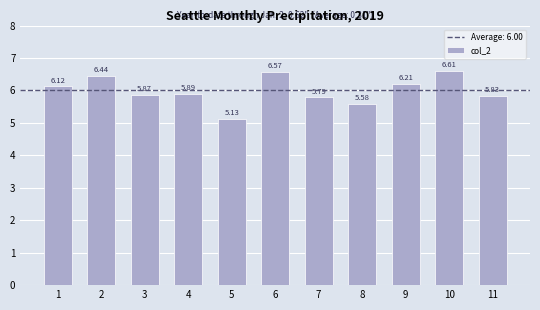

What is the difference between the maximum and minimum values?

1.5